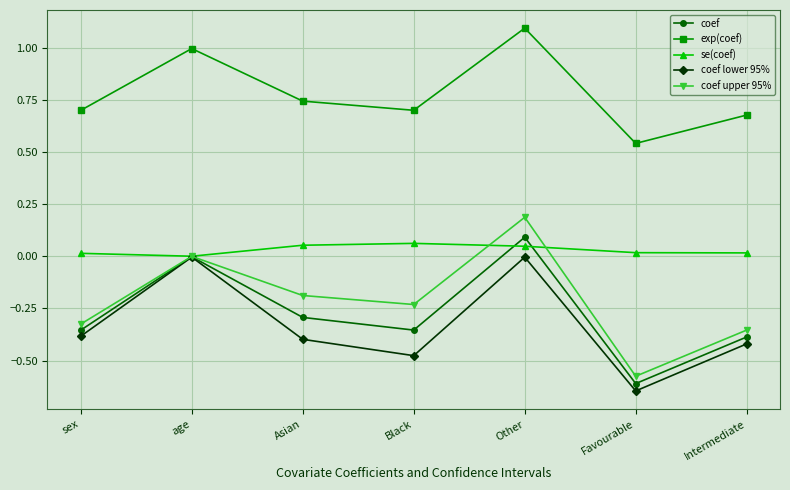

List the series in order of their peak value, lowest first.

coef lower 95%, se(coef), coef, coef upper 95%, exp(coef)